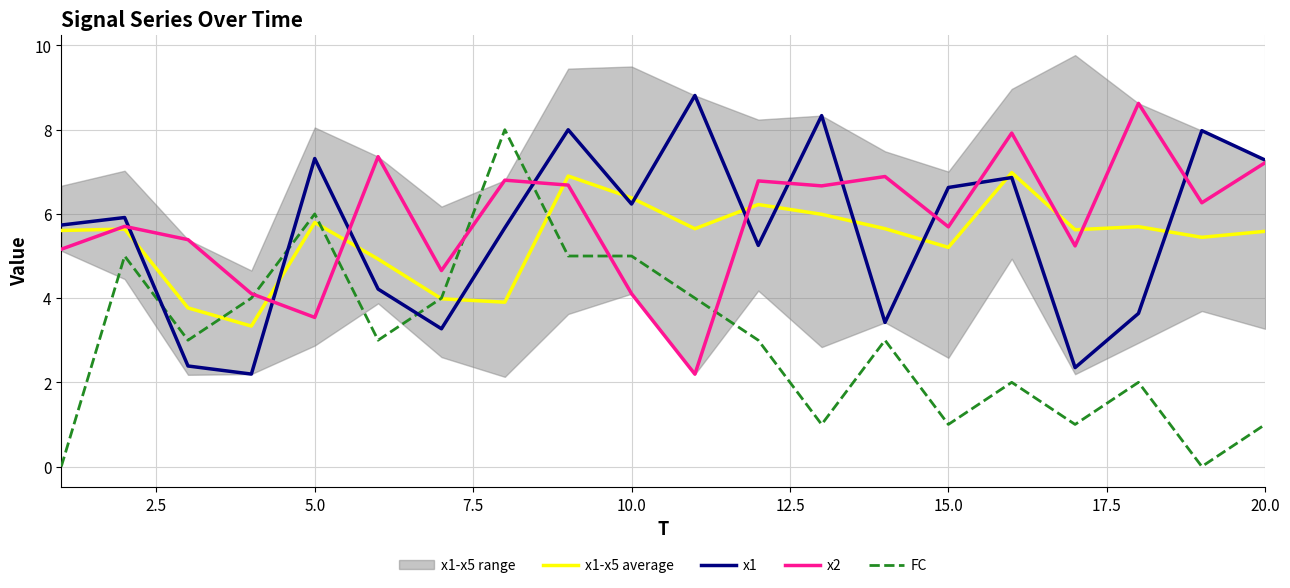

Count the number of categories in the chart.

20